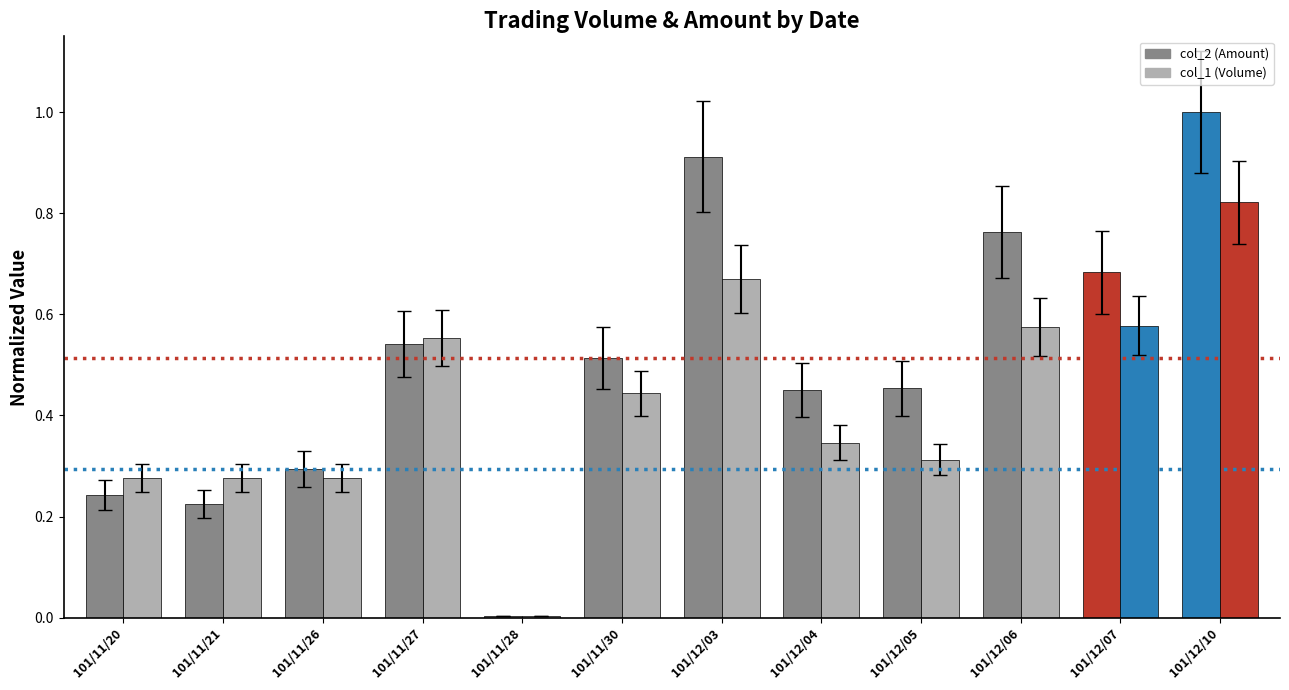

Reading right to left, extract all data points from this chart.

col_2 (Amount): 101/12/10=1.0	101/12/07=0.7	101/12/06=0.8	101/12/05=0.5	101/12/04=0.5	101/12/03=0.9	101/11/30=0.5	101/11/28=0.0	101/11/27=0.5	101/11/26=0.3	101/11/21=0.2	101/11/20=0.2
col_1 (Volume): 101/12/10=0.8	101/12/07=0.6	101/12/06=0.6	101/12/05=0.3	101/12/04=0.3	101/12/03=0.7	101/11/30=0.4	101/11/28=0.0	101/11/27=0.6	101/11/26=0.3	101/11/21=0.3	101/11/20=0.3